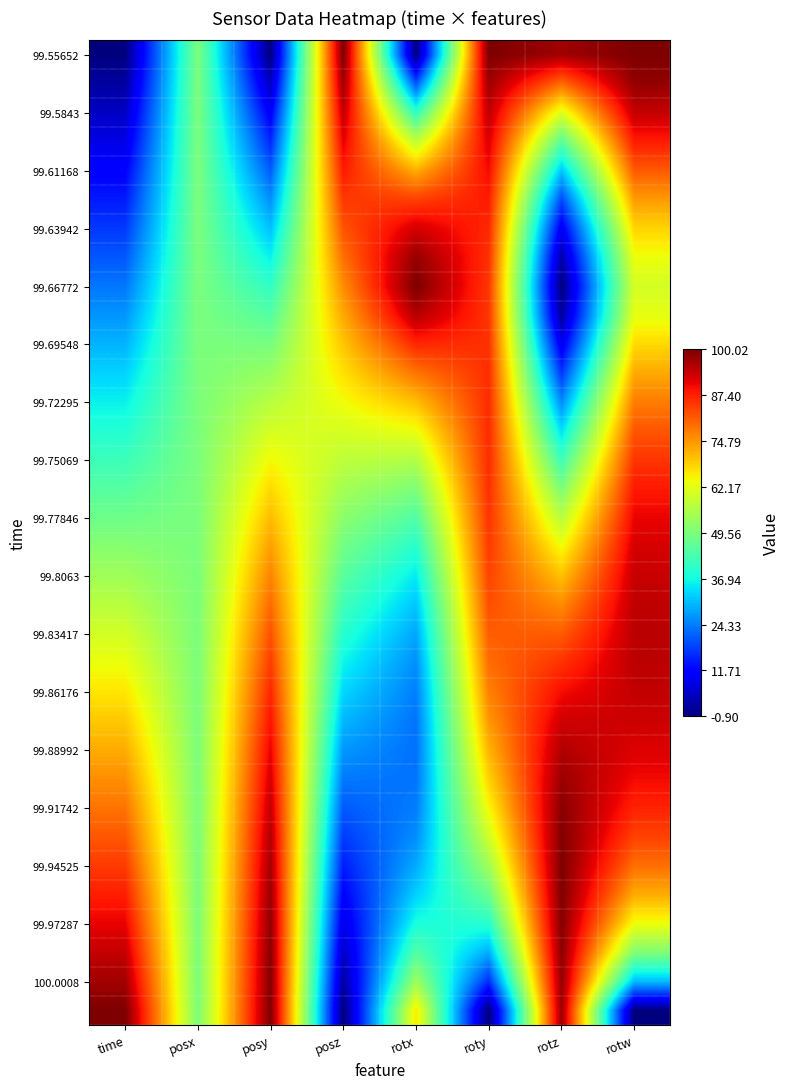

What is the difference between the highest and lowest values at roty?

1.0